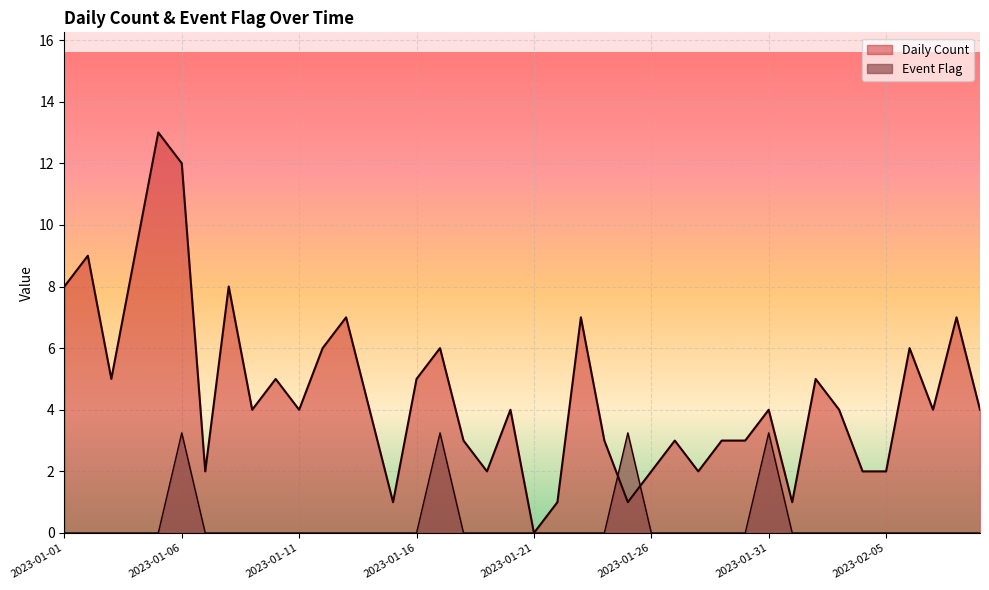

True or false: Daily Count and Event Flag cross at least once.

True